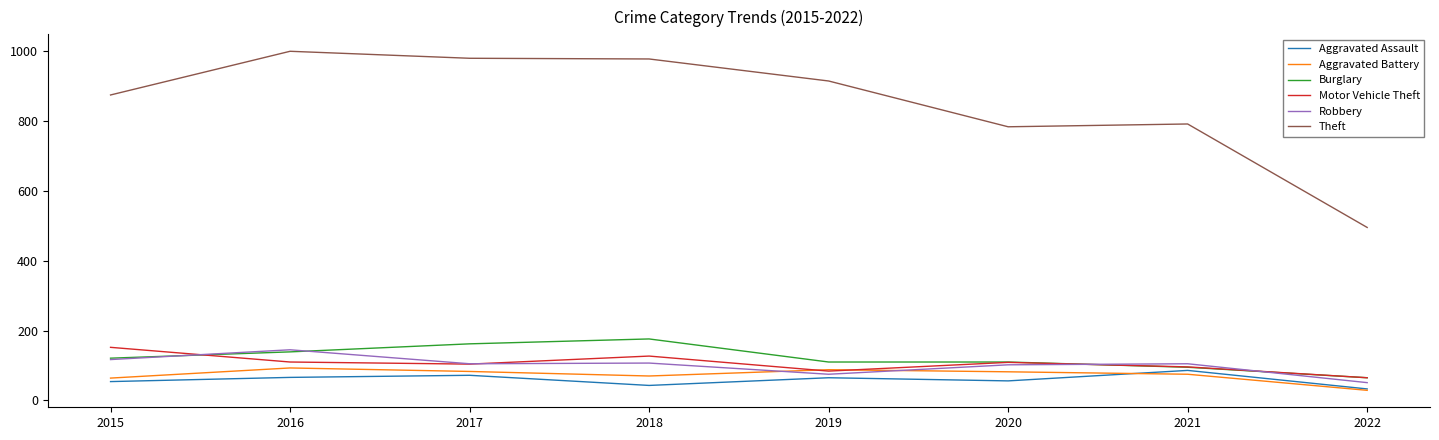

What is the maximum value shown in the chart?

999